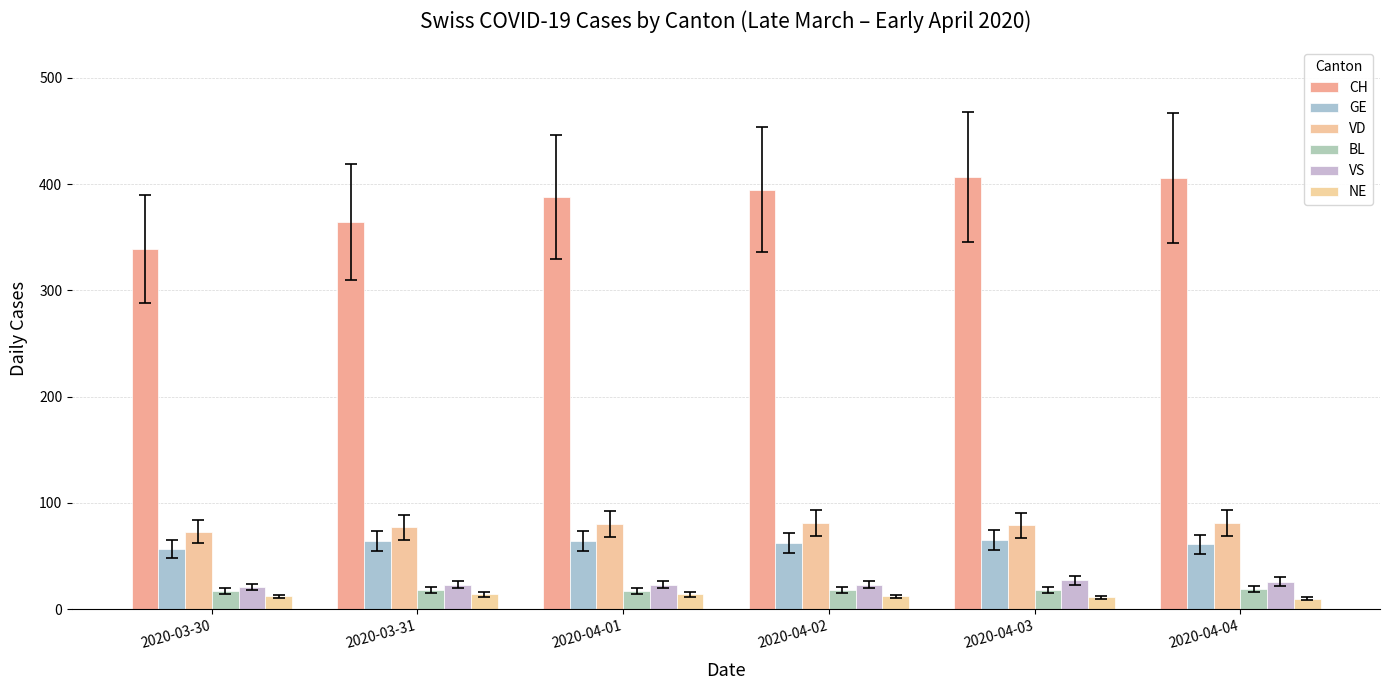

What is the value of the VD bar at the 5th from the left?

79